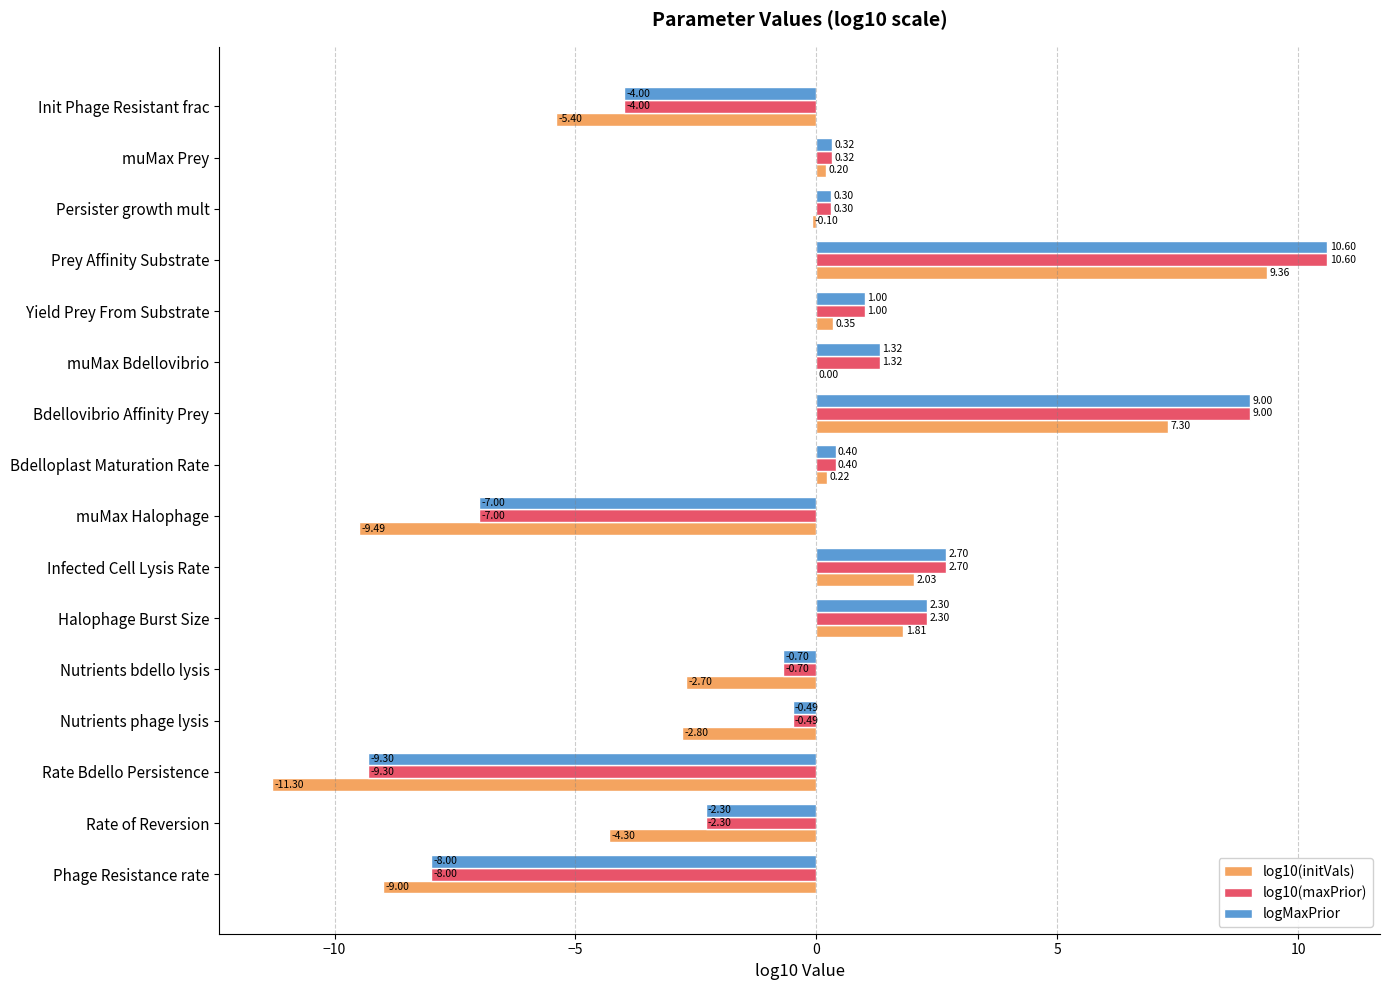

Where is logMaxPrior nearest to the value 0?

Persister growth mult